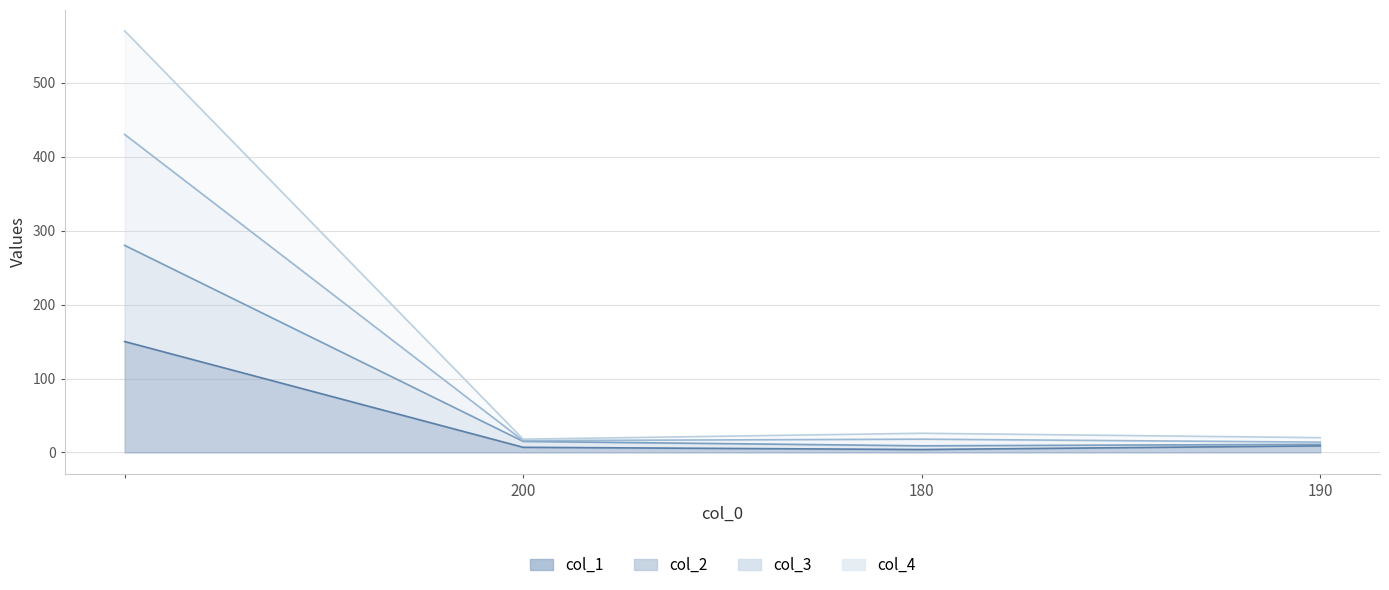

How many data points in col_2 are less than 15?

2